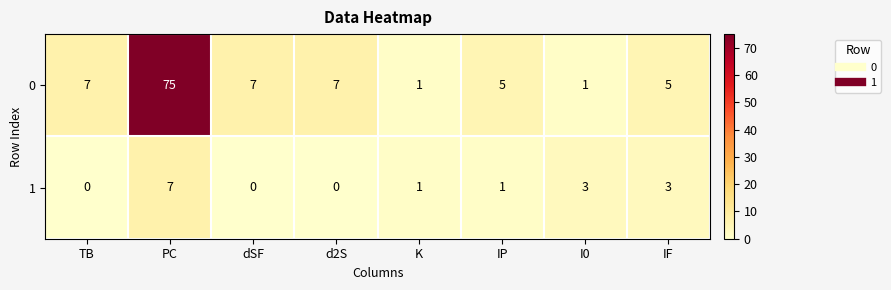

The value of 0 at IF is 7. True or false?

False